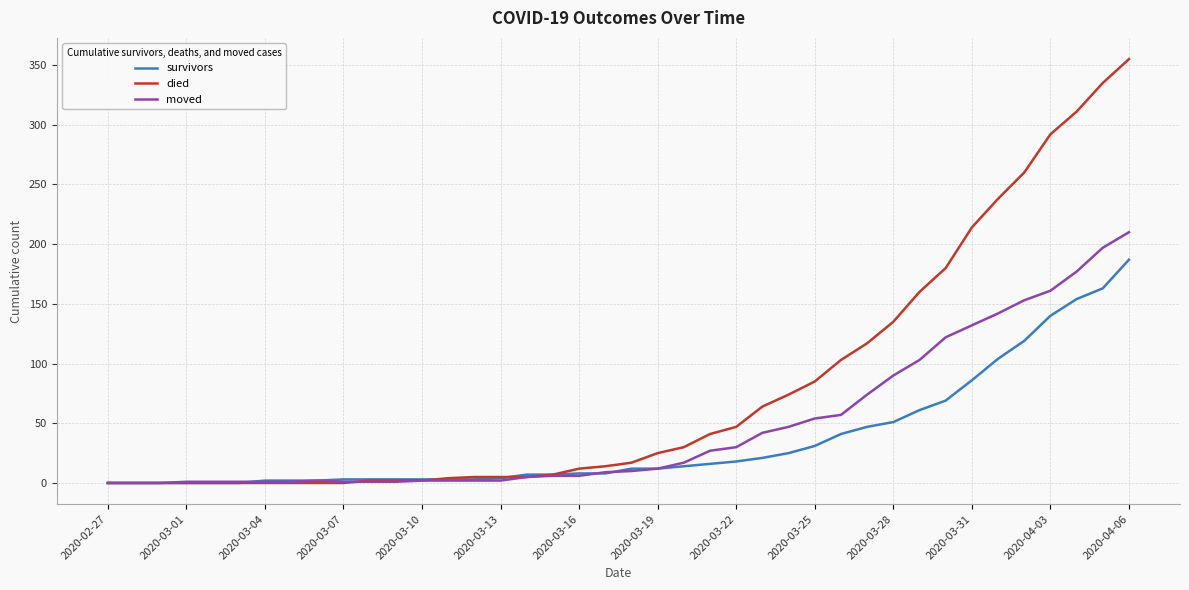

Which series has the largest range (max minus min)?

died